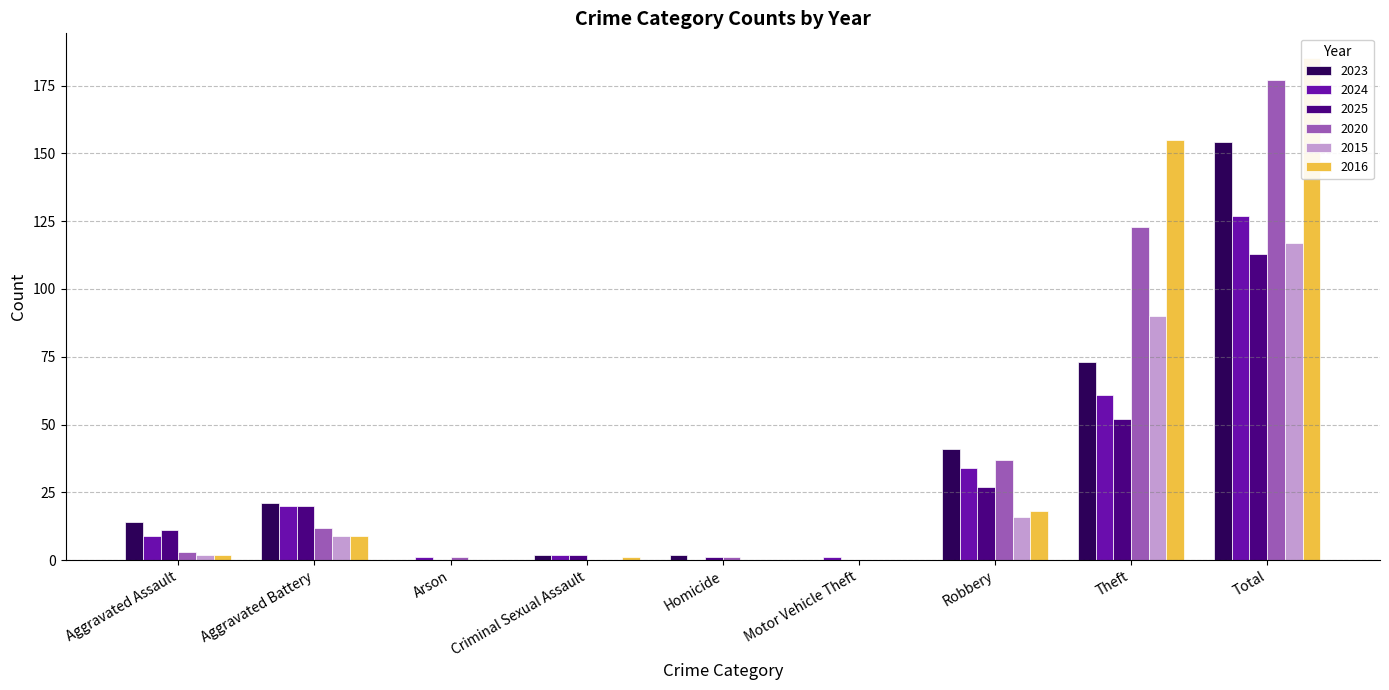

What is the difference between the 2024 values at Homicide and Criminal Sexual Assault?

2